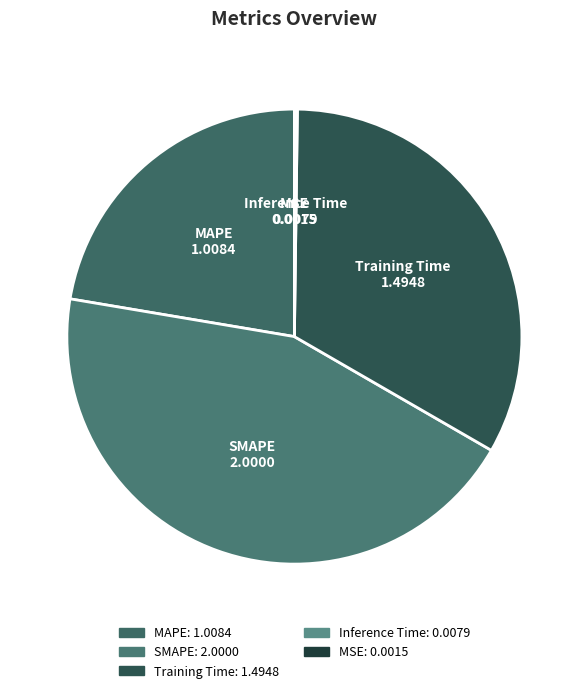

Approximately how many times larger is the value at SMAPE compared to MAPE?

2.0